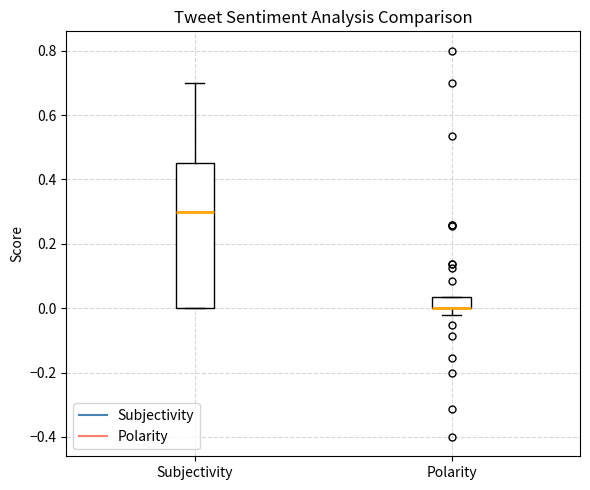

Reading left to right, read every box against the y-axis: the position of its median line, the range the box covers, and the ends of its whiskers. The values are not printed on the chart, so give them approximately, as read against the axis.

Subjectivity: median 0.30, box 0.00 to 0.46, whiskers 0.00 to 0.70
Polarity: median 0.00 (drawn on the box's lower edge), box 0.00 to 0.04, whiskers -0.02 to 0.04